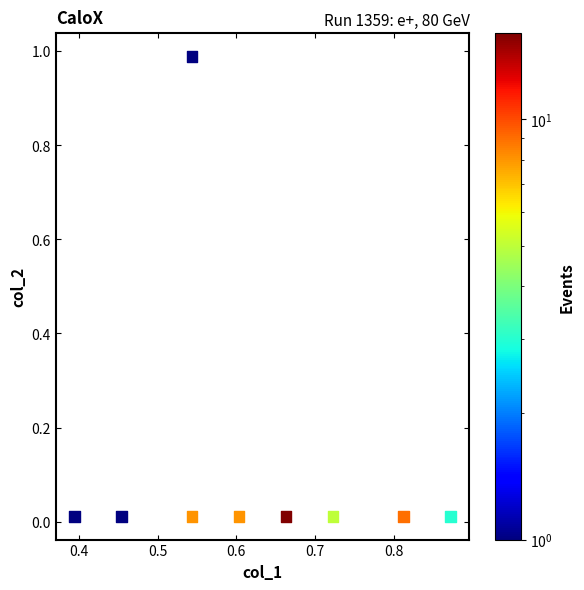

What is the range of X values (max minus min)?

0.5